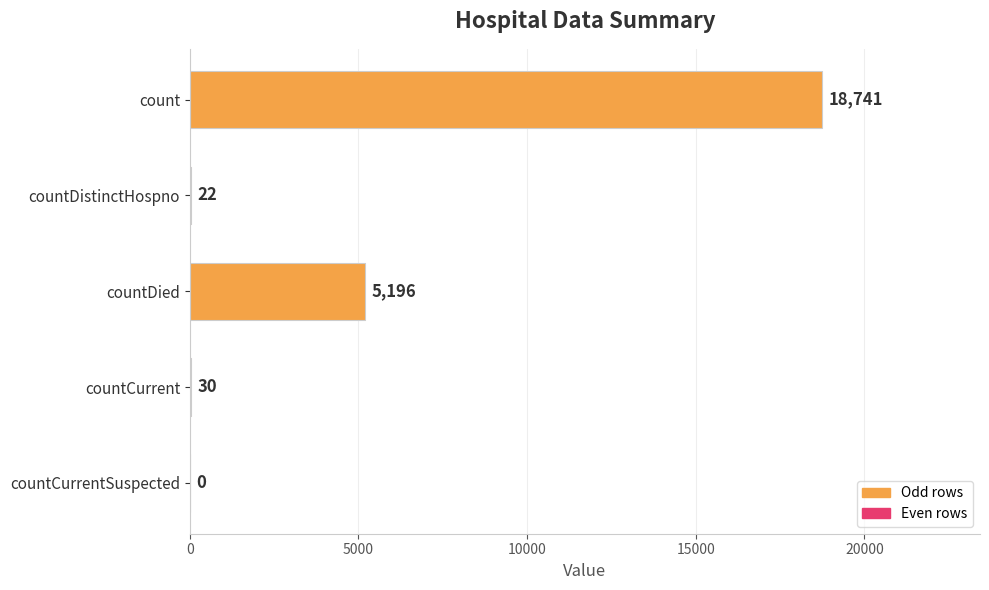

What is the sum of all values?

23989